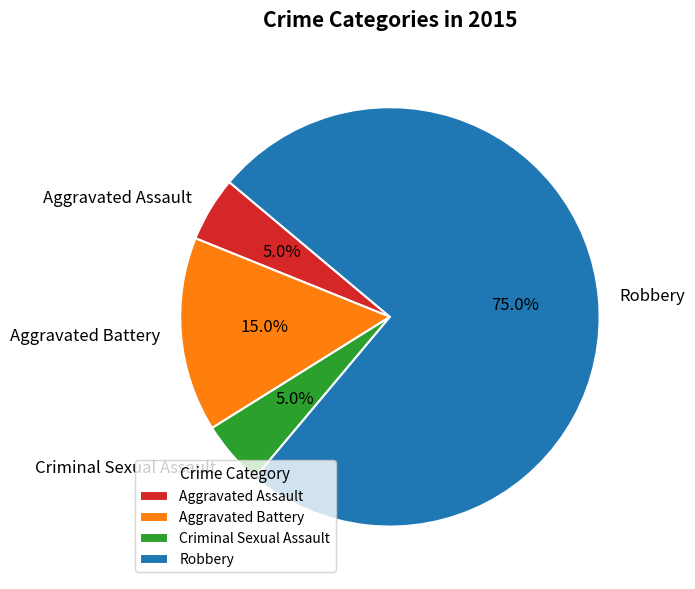

To the nearest percent, what portion does Aggravated Assault represent?

5%